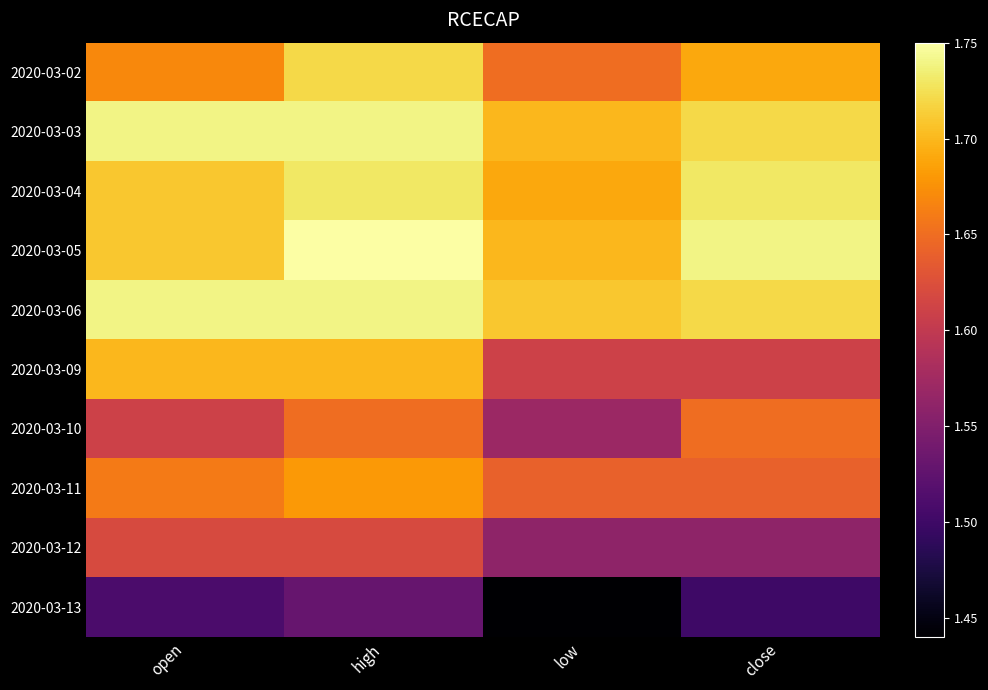

Rank the series by their maximum value, from lowest to highest.

2020-03-13, 2020-03-12, 2020-03-10, 2020-03-11, 2020-03-09, 2020-03-02, 2020-03-04, 2020-03-03, 2020-03-06, 2020-03-05